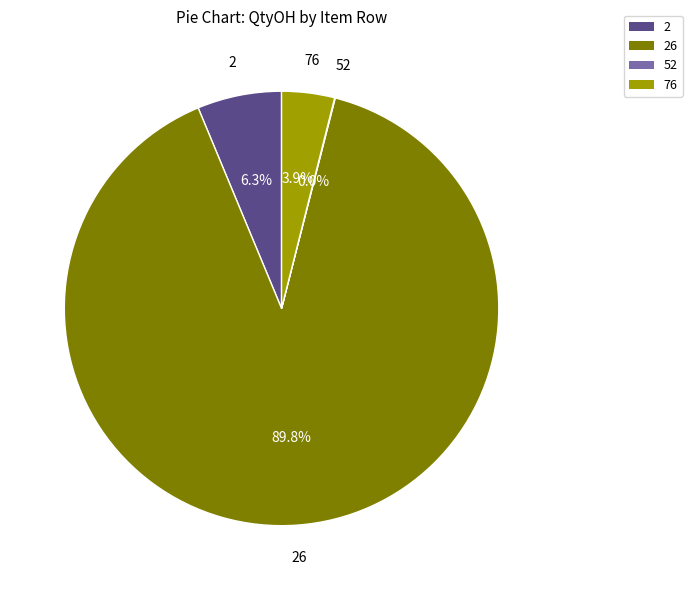

Is there a majority slice in this chart?

Yes